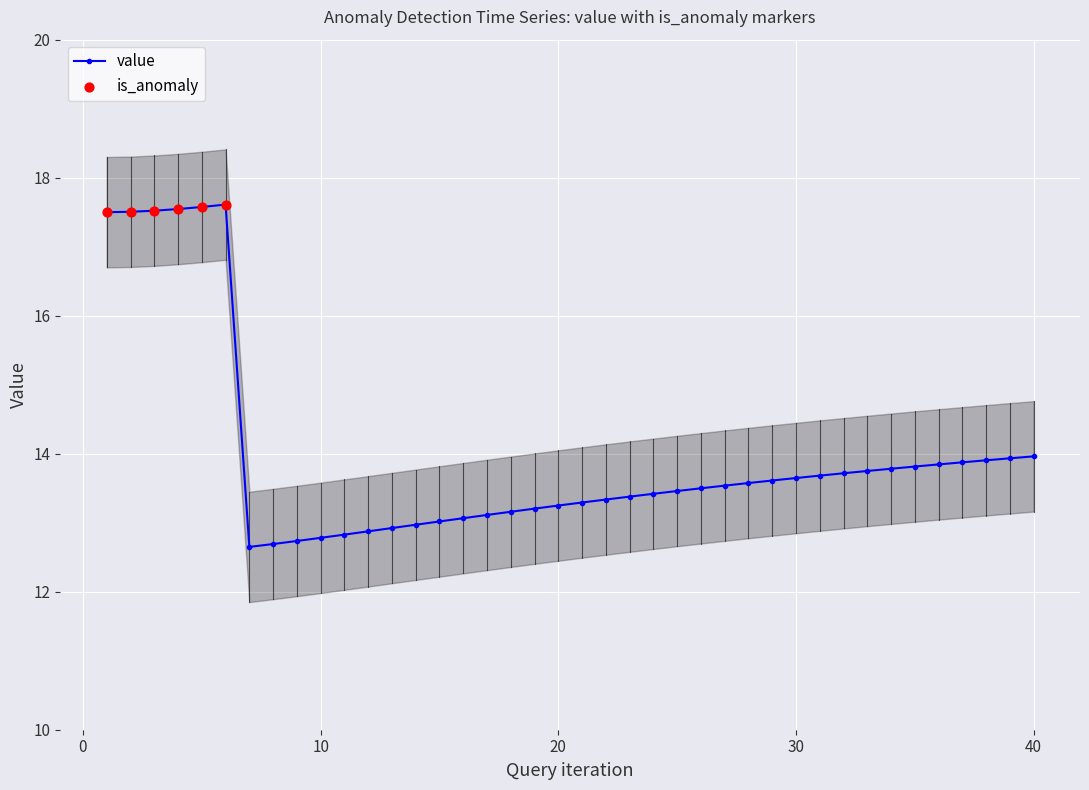

What is the change in value from 9 to 19?

+0.5